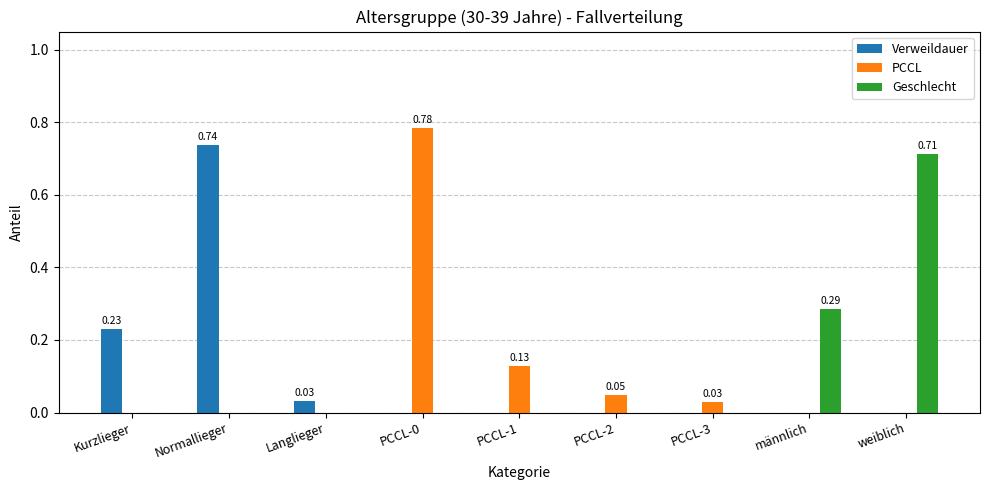

Which series changed the most between Kurzlieger and Langlieger?

Verweildauer